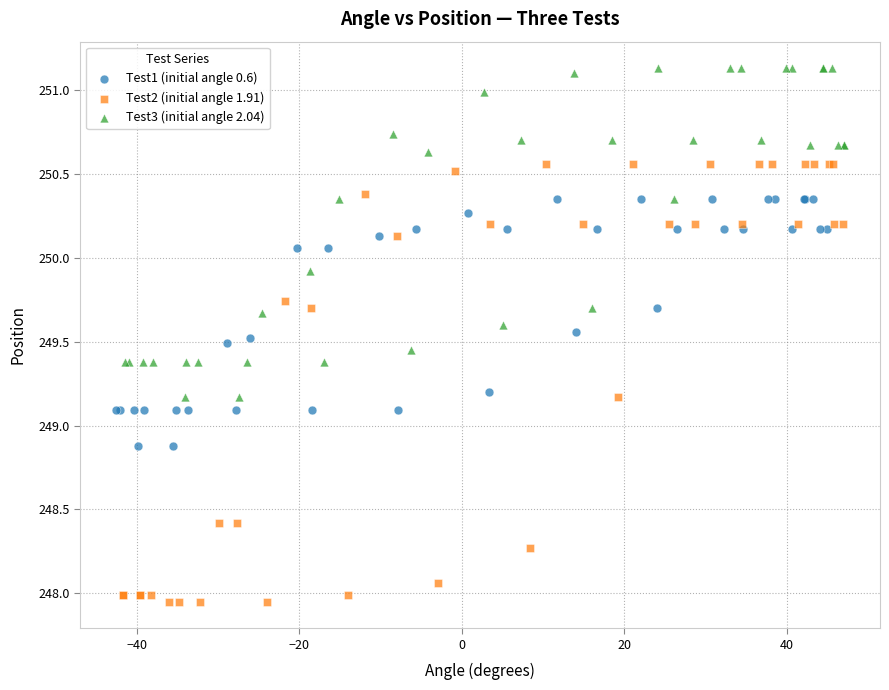

Which series has the largest Y range (max minus min)?

Test2 (initial angle 1.91)